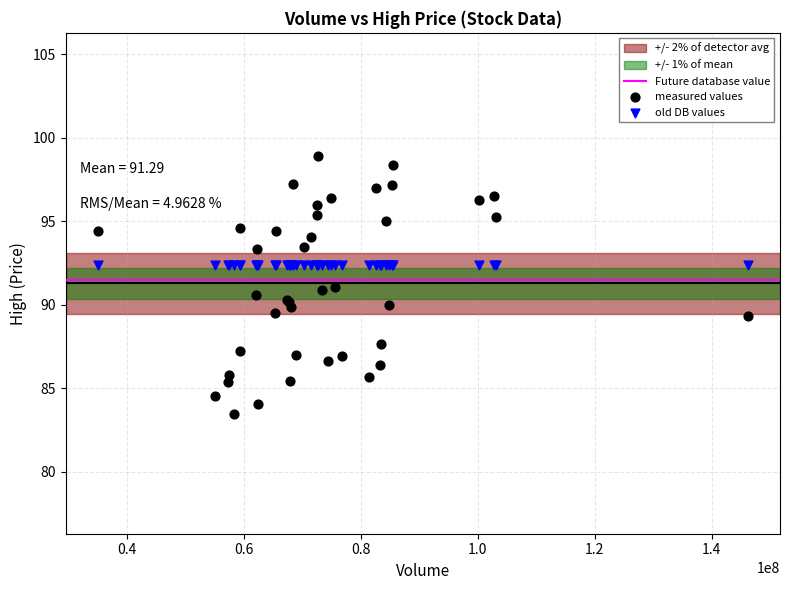

Which series reaches the minimum Y coordinate?

measured values